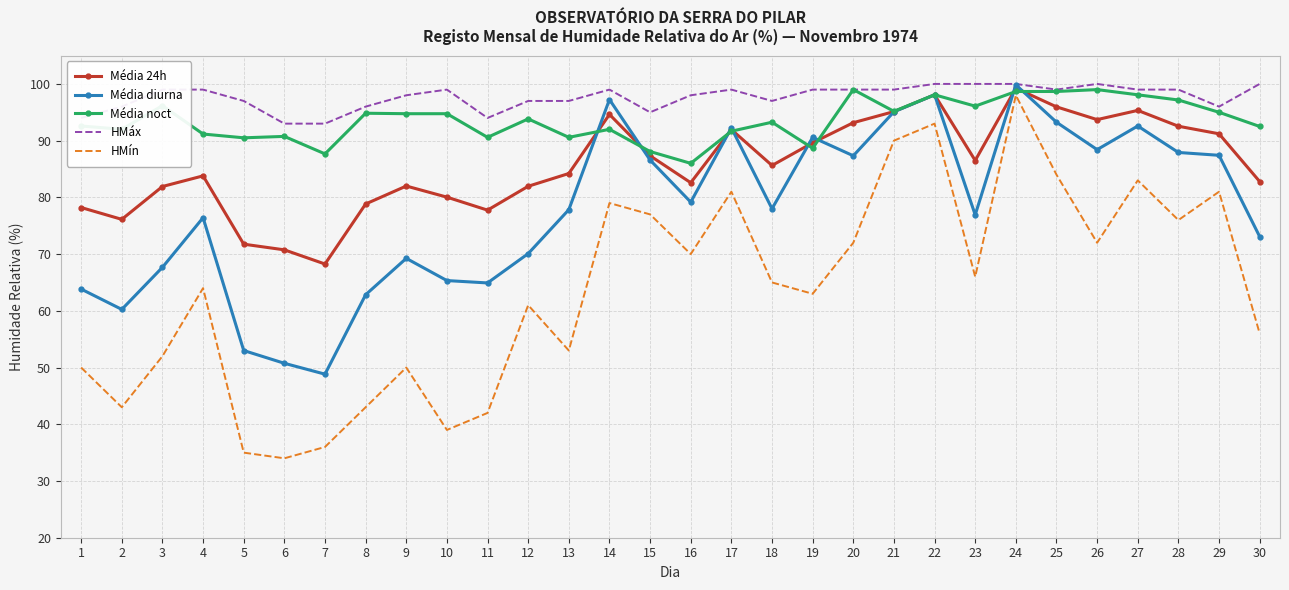

What is the spread (max minus min) of values at 25?

15.0